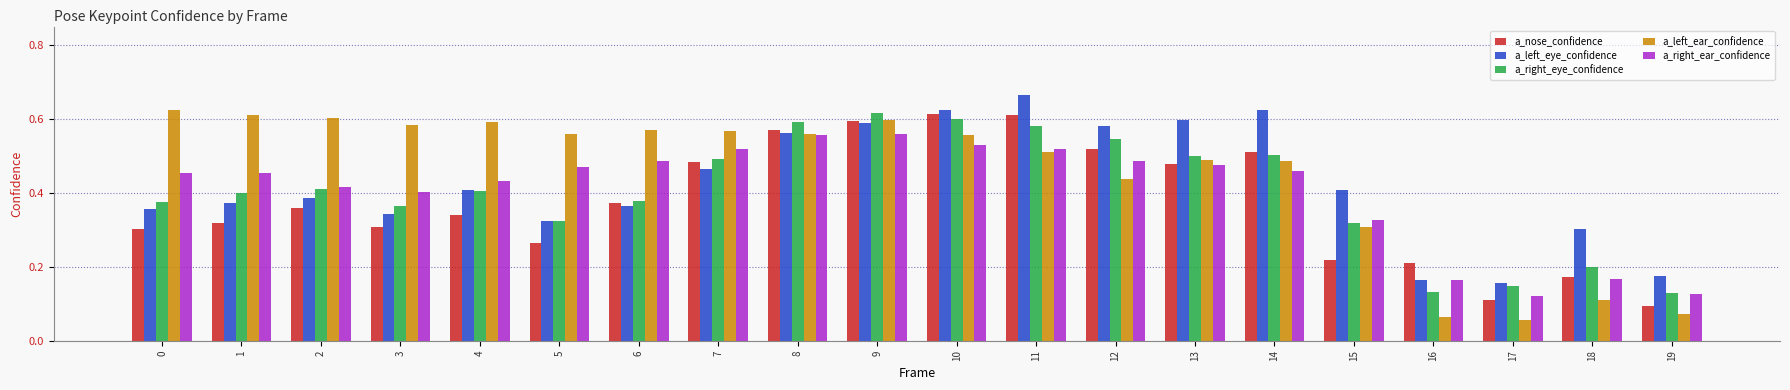

What is the total value across all series at 12?

2.6